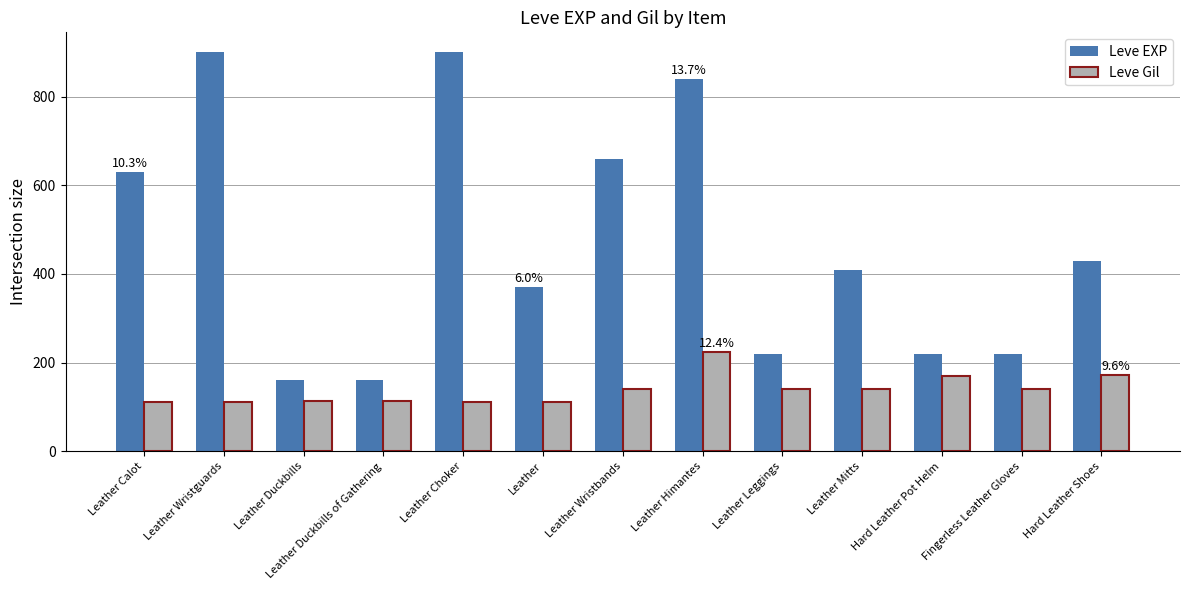

Between Leather Wristguards and Hard Leather Pot Helm, which series saw the biggest shift?

Leve EXP